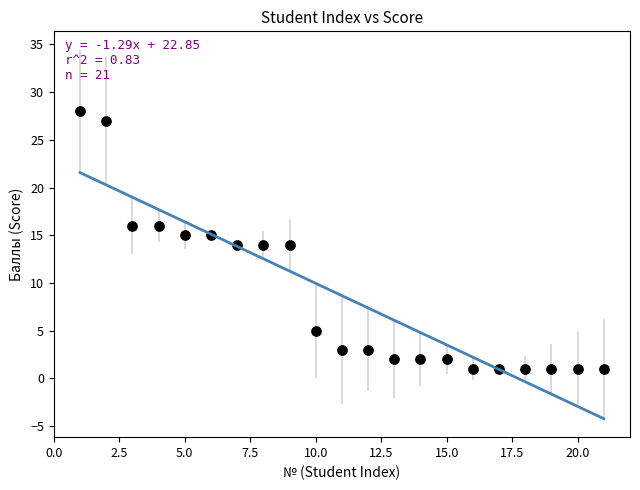

What is the range of Y values (max minus min)?

27